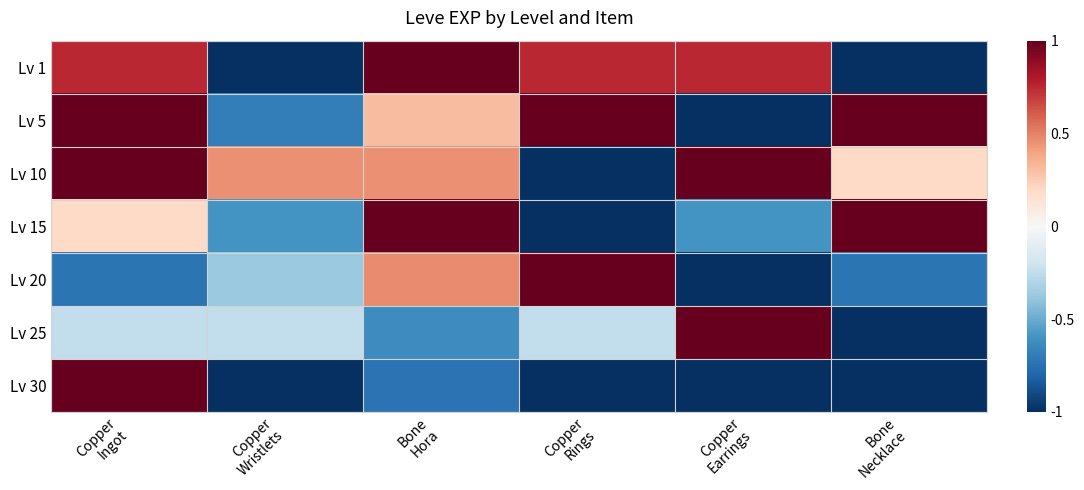

Which series has the widest spread of values?

Lv 1